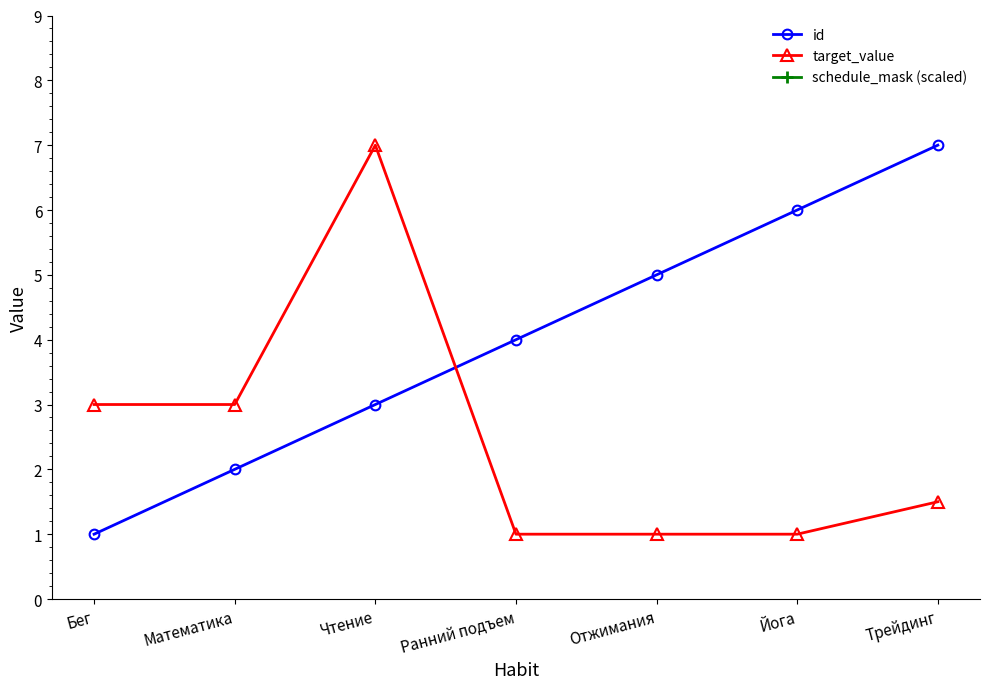

What is the approximate value of target_value at Ранний подъем?

1.0